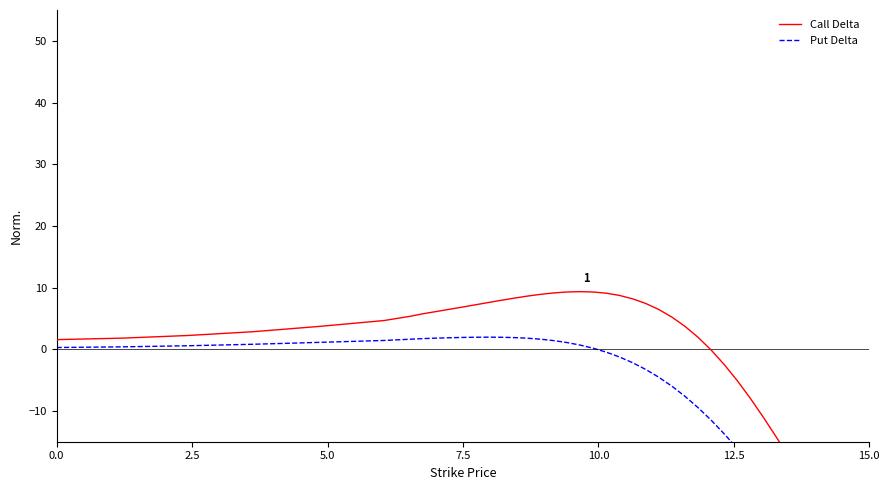

How many values in Put Delta are below zero?

19